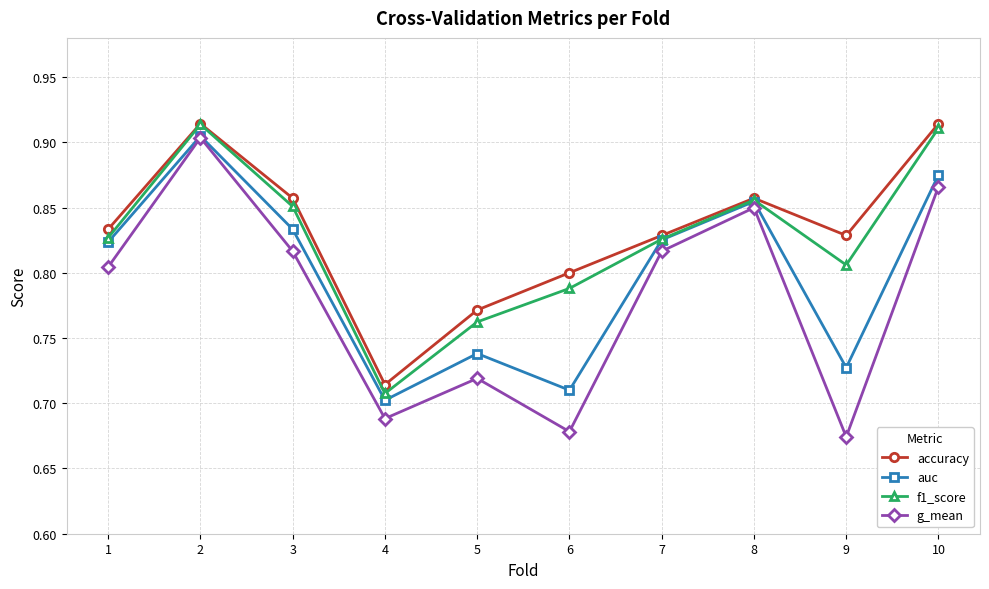

The g_mean series shows 0.7 at 9. True or false?

True